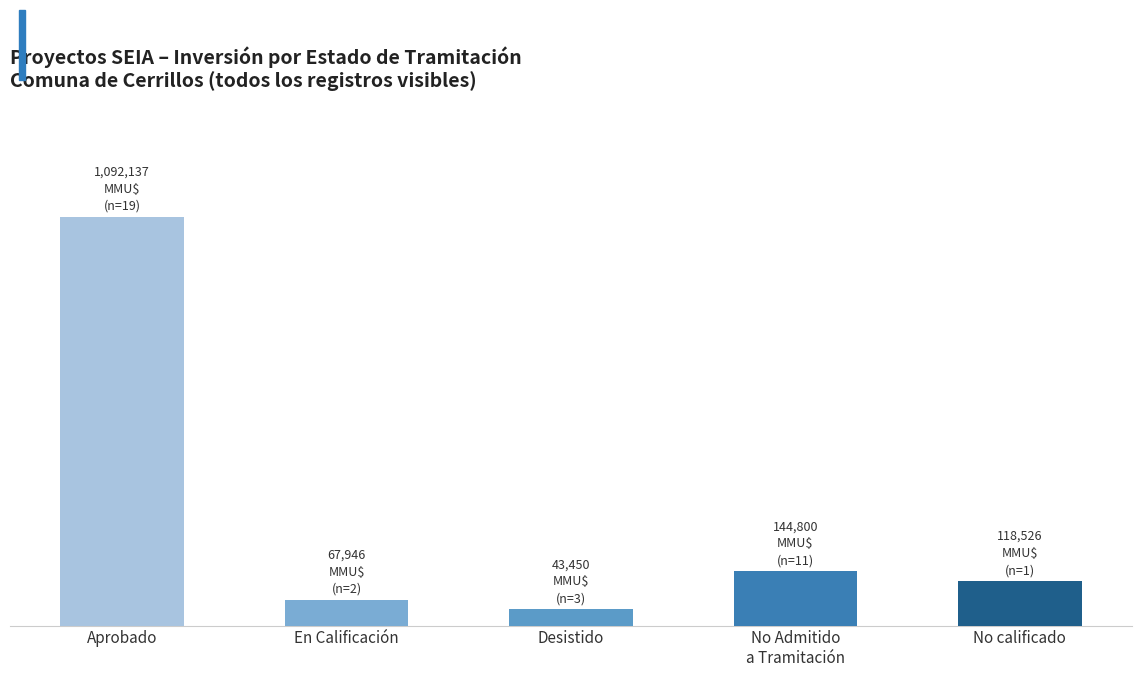

What is the minimum value shown in the chart?

43450